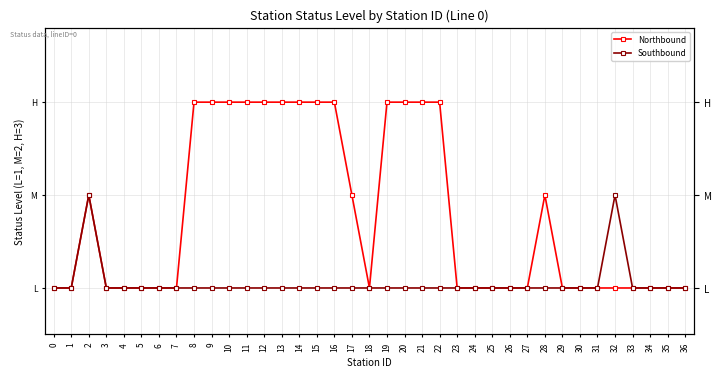

Is the value of Northbound at 7 greater than the value of Southbound at 1?

No